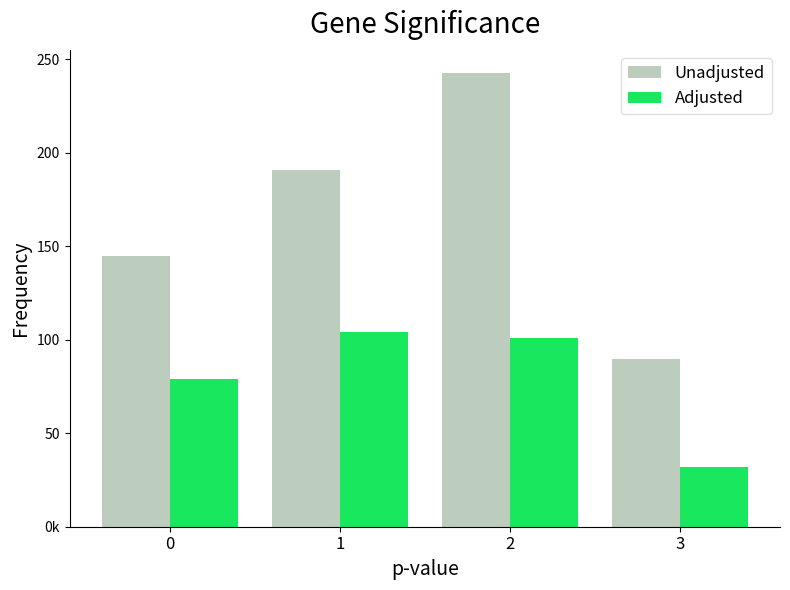

What is the value of the Adjusted bar at the 4th from the left?

32